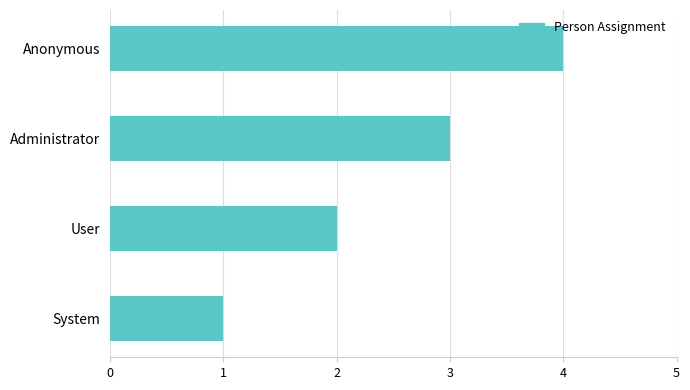

Rank the categories by value from lowest to highest.

System, User, Administrator, Anonymous